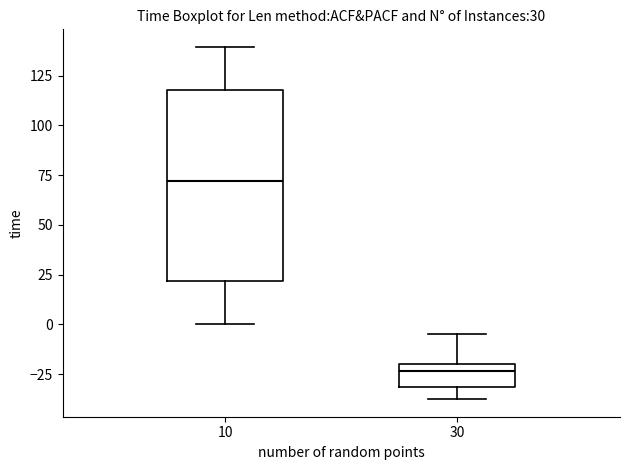

Comparing the boxes themselves (not the whiskers), which one is the tallest?

10